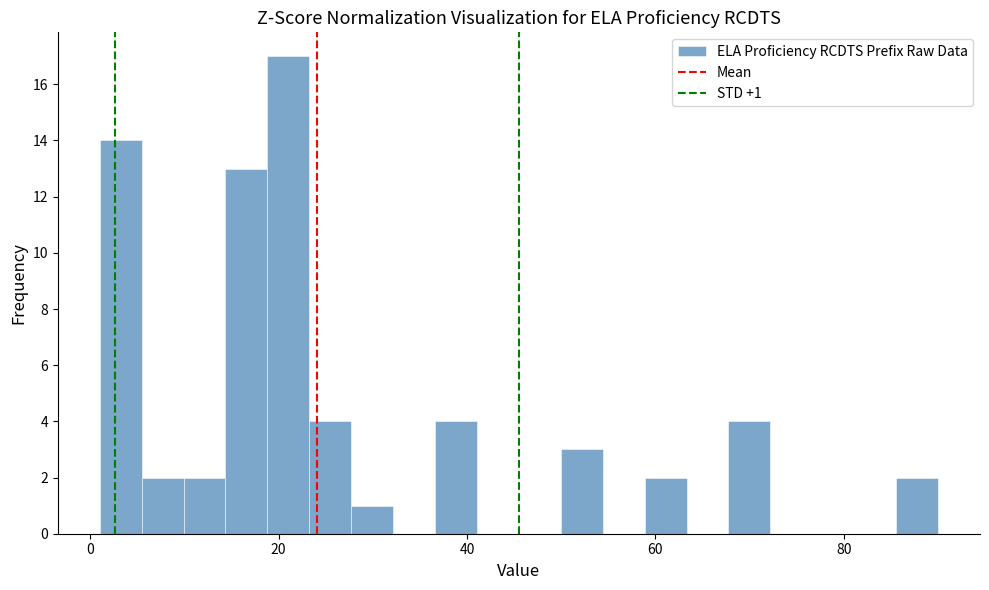

Around what value on the x-axis is the tallest bar? Give the approximate position of its centre, as read against the axis.

22